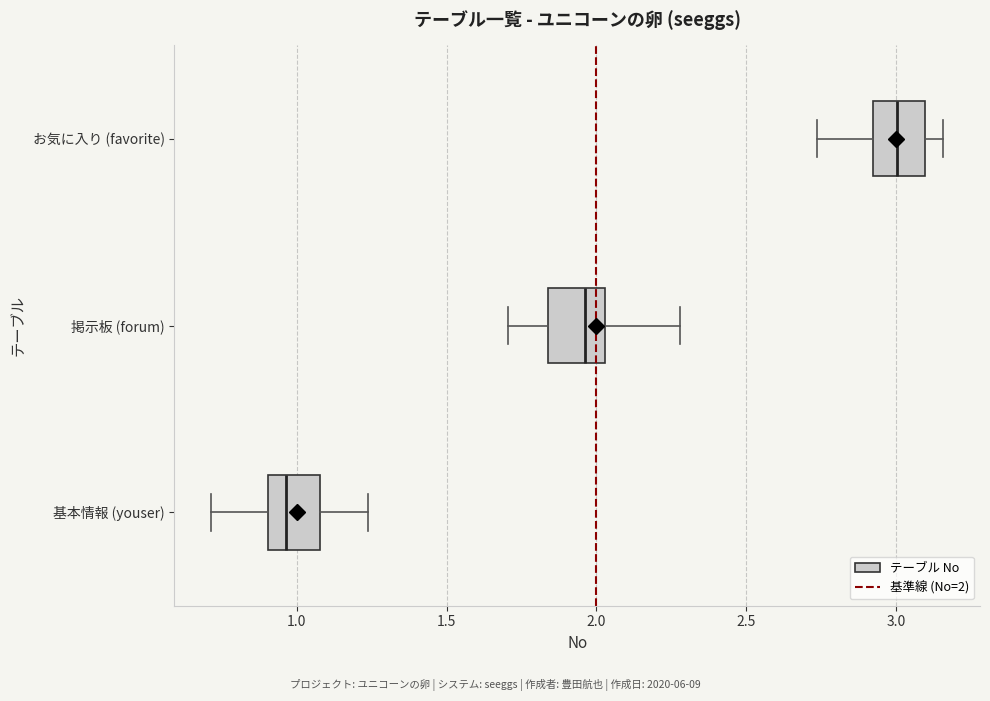

Reading bottom to top, read every box against the x-axis: the position of its median line, the range the box covers, and the ends of its whiskers. The values are not printed on the chart, so give them approximately, as read against the axis.

基本情報 (youser): median 0.95, box 0.90 to 1.10, whiskers 0.70 to 1.25
掲示板 (forum): median 1.95, box 1.85 to 2.05, whiskers 1.70 to 2.30
お気に入り (favorite): median 3.00, box 2.90 to 3.10, whiskers 2.75 to 3.15